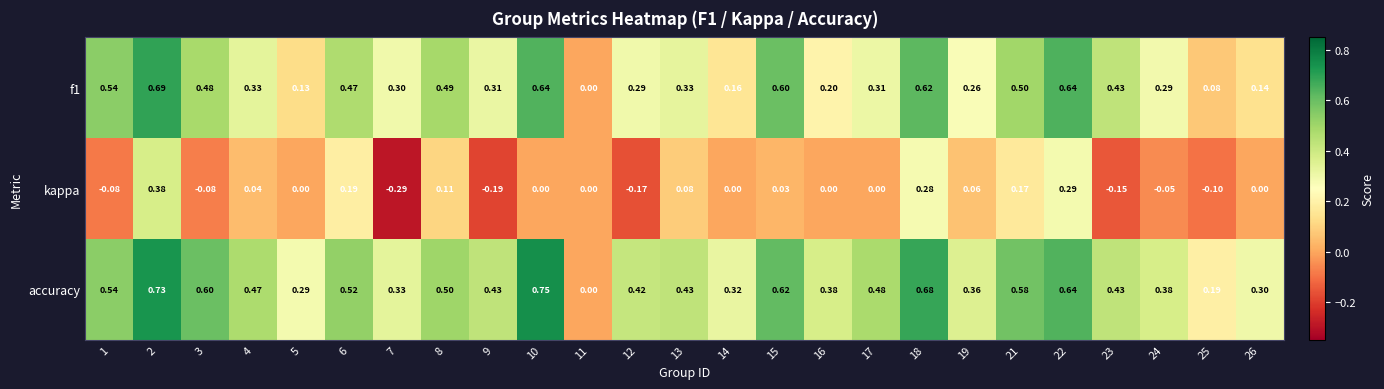

Between 13 and 24, which series saw the biggest shift?

kappa